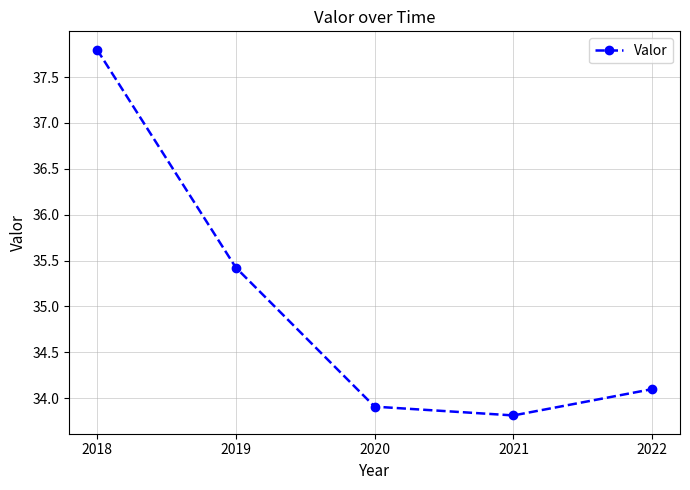

What is the value of the 5th point from the left?

34.1